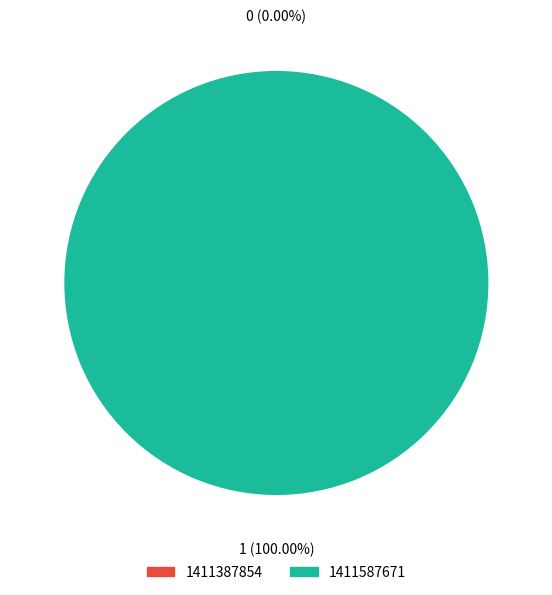

Count the number of slices in the pie.

2